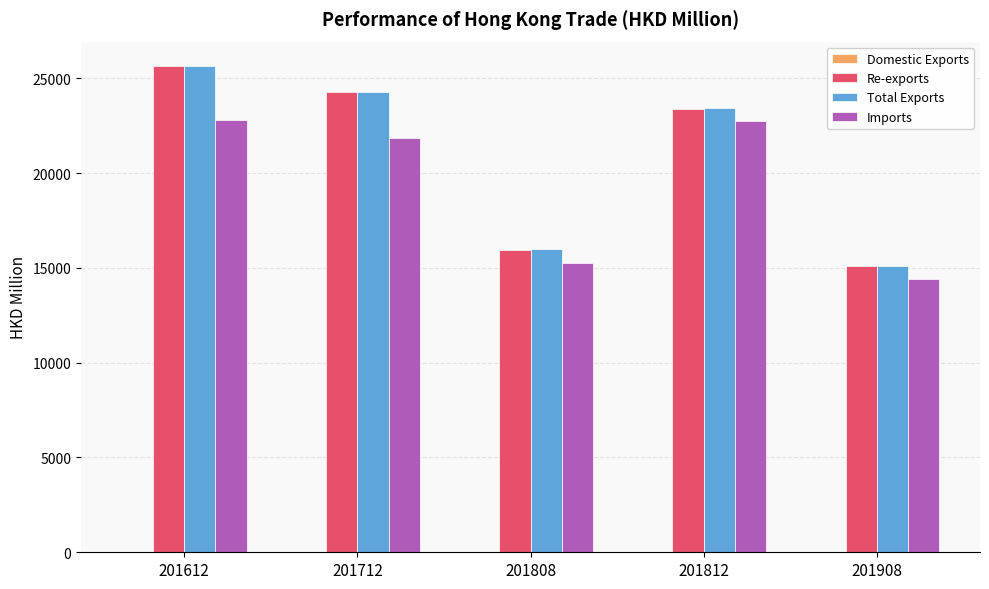

At which label is Total Exports closest to 20372?

201812